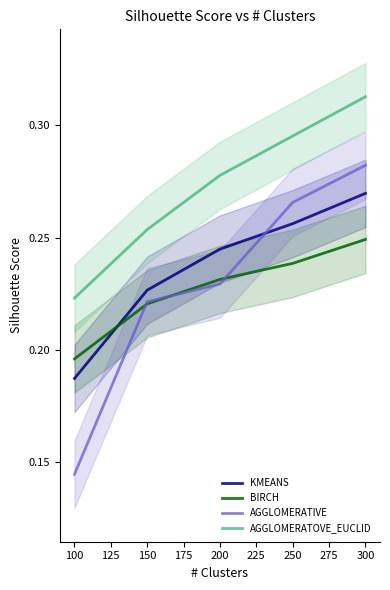

At which label is AGGLOMERATOVE_EUCLID closest to 0?

100